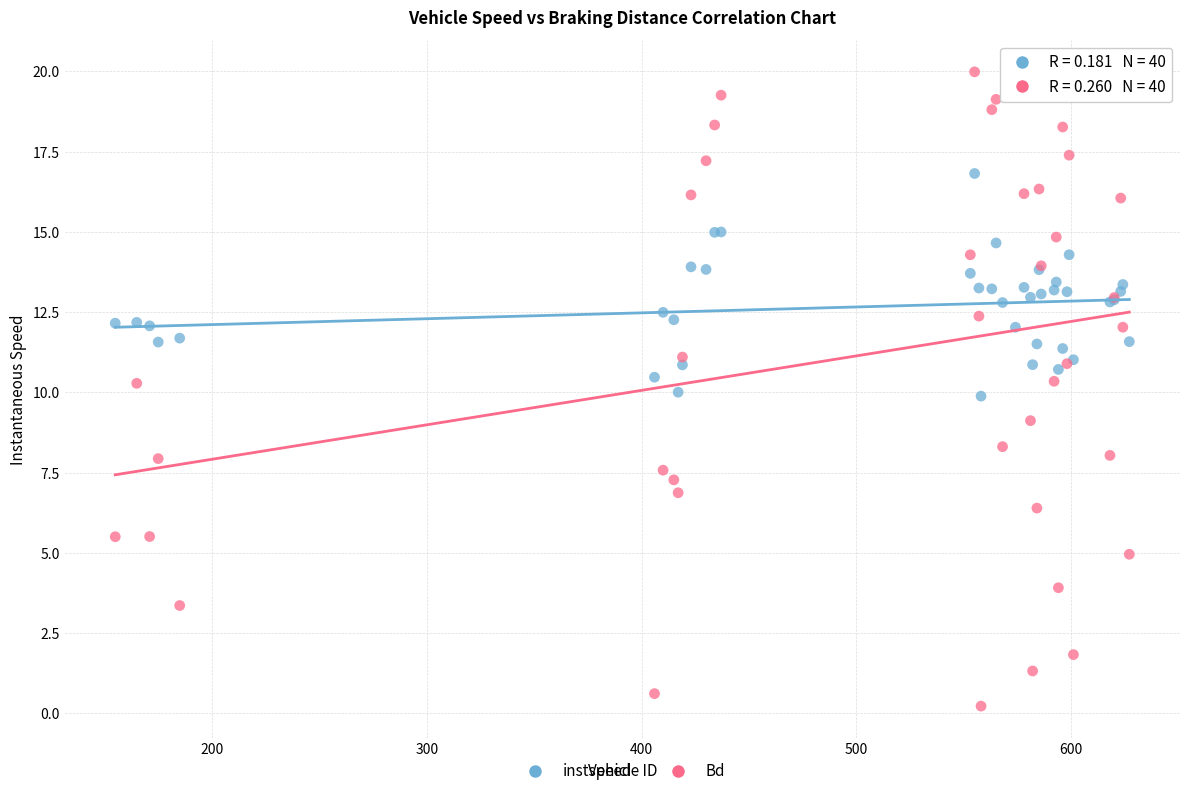

What is the X range (max minus min) for the scatter plot?

472.0